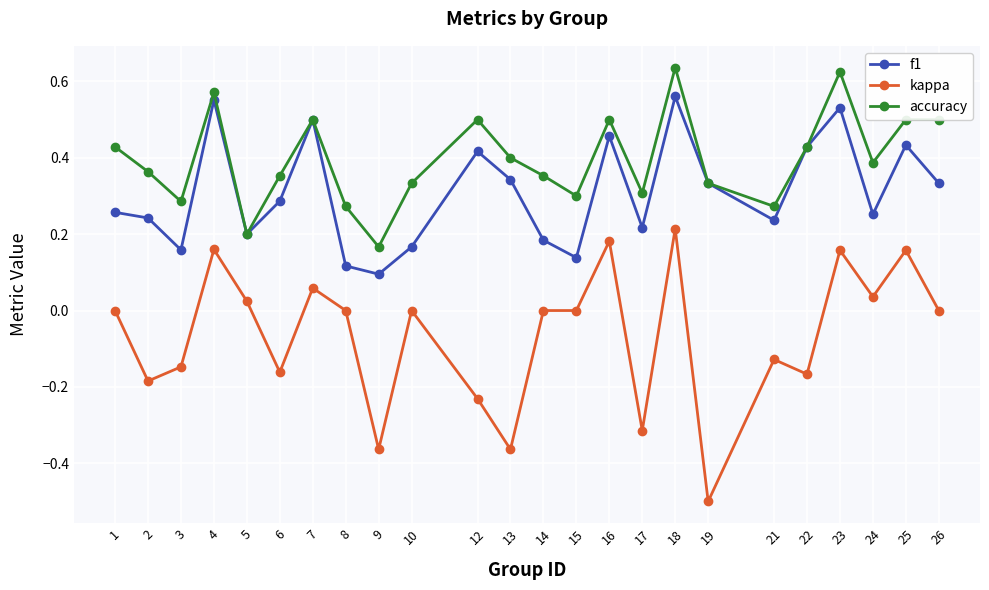

What are all the series names shown in the legend?

f1, kappa, accuracy